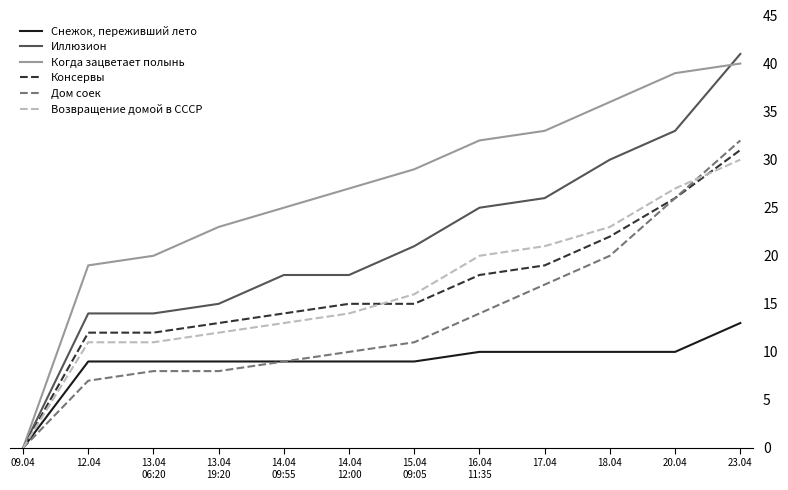

At which category does the chart reach its minimum across all series?

09.04